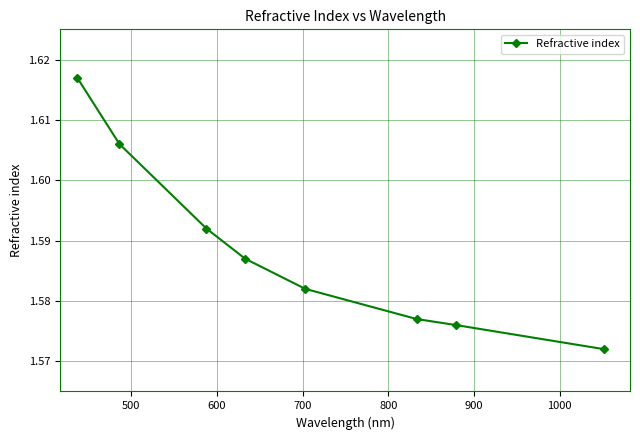

True or false: there are more than 2 points higher than both neighbors.

False